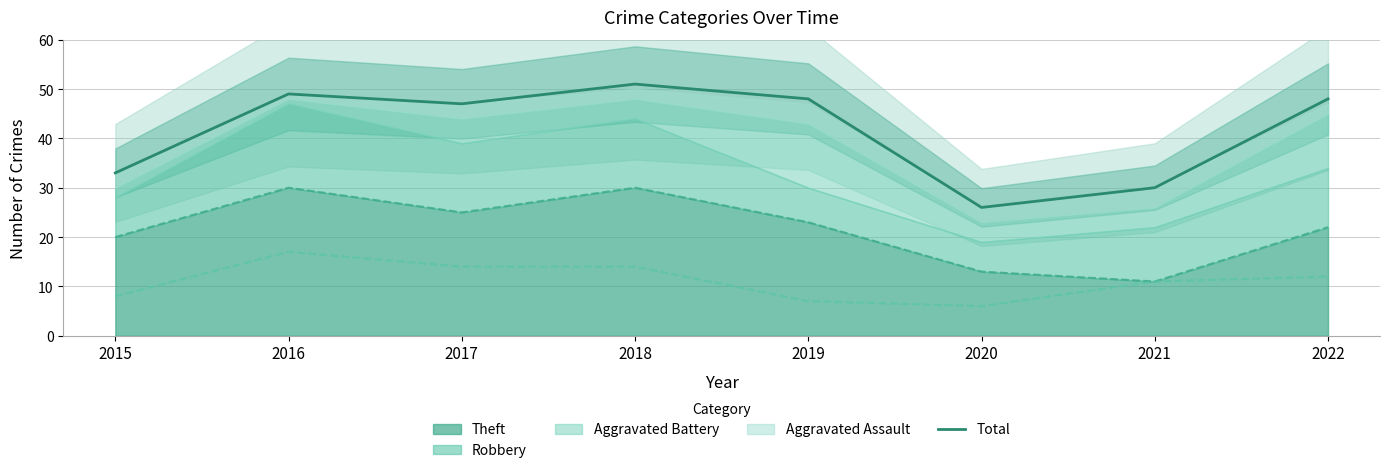

Reading left to right, extract all data points from this chart.

33	49	47	51	48	26	30	48